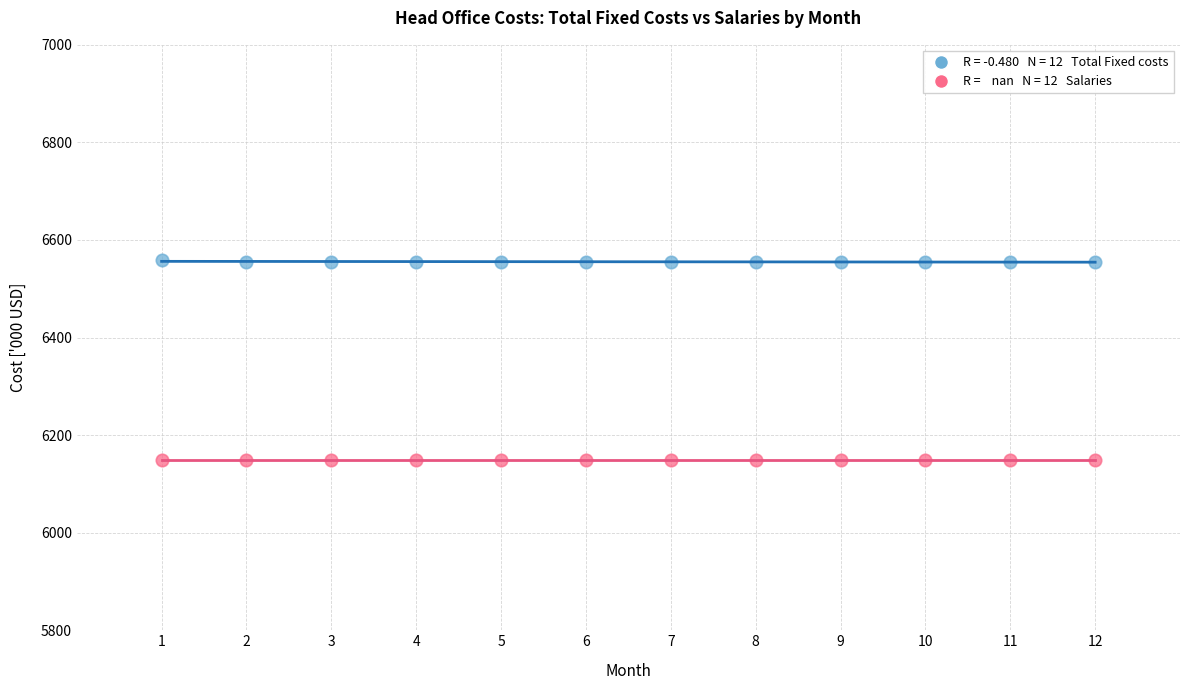

How many points are shown in the scatter plot?

24